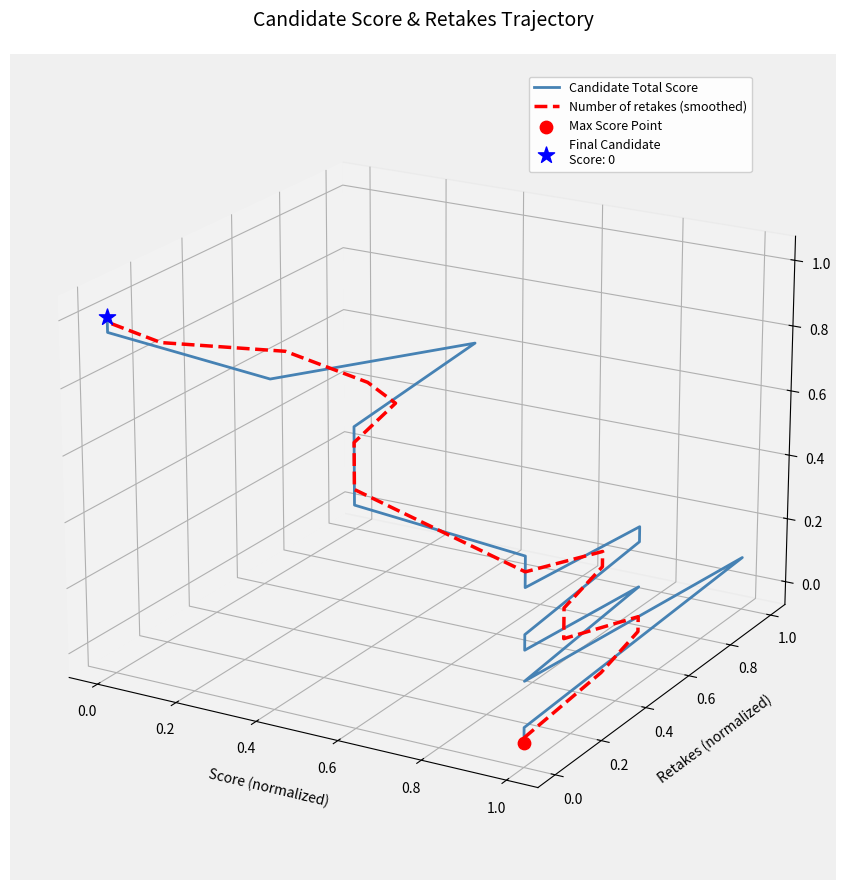

Which series reaches the maximum Y coordinate?

Candidate Total Score